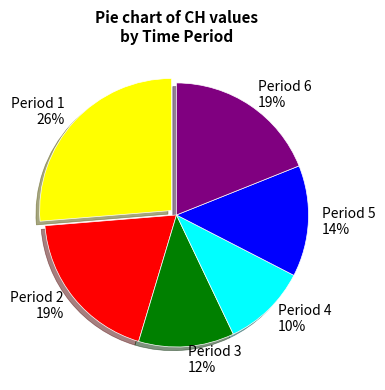

Does any single category account for the majority?

No